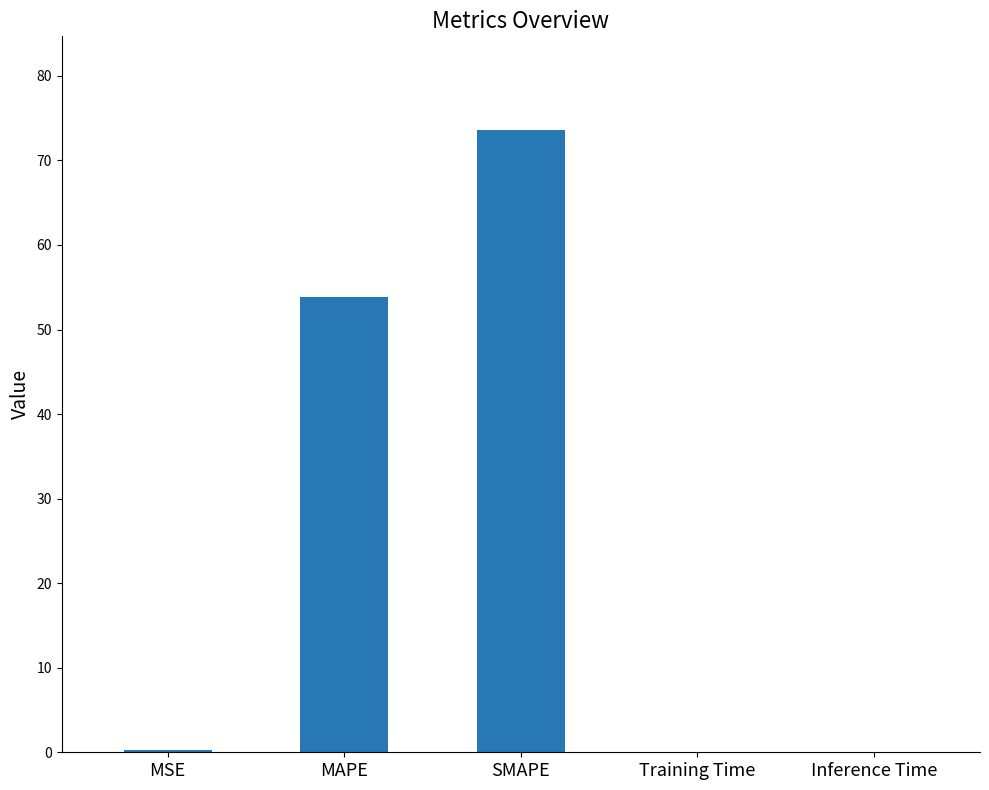

The value at Training Time is 0.0. True or false?

True